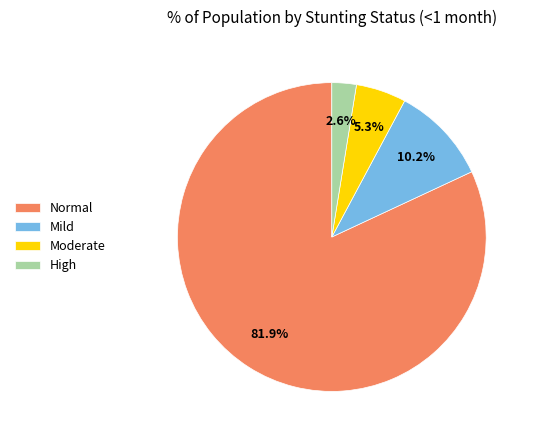

Which category accounts for the majority?

Normal